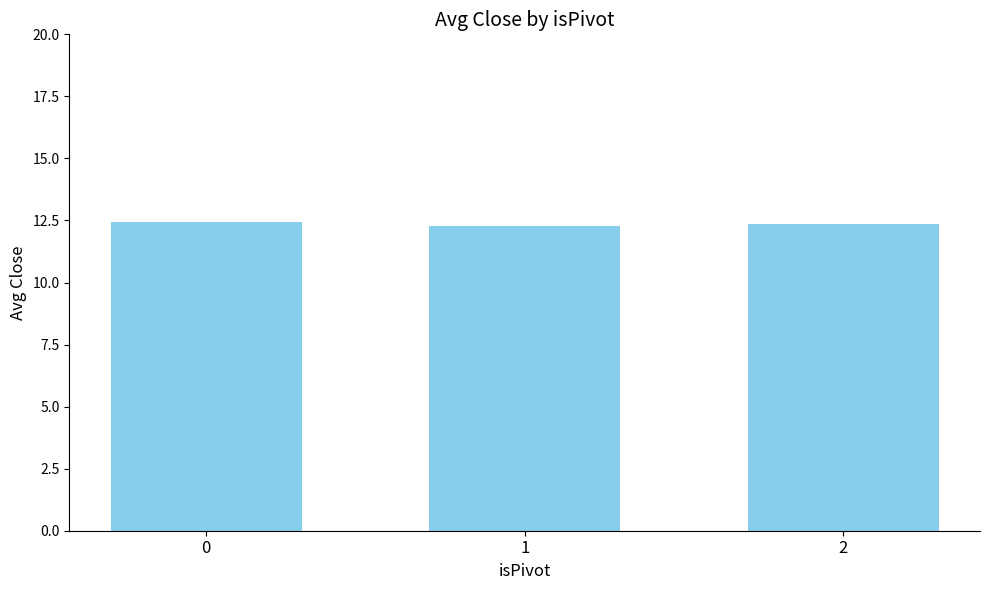

What is the value of the 3rd bar from the left?

12.3